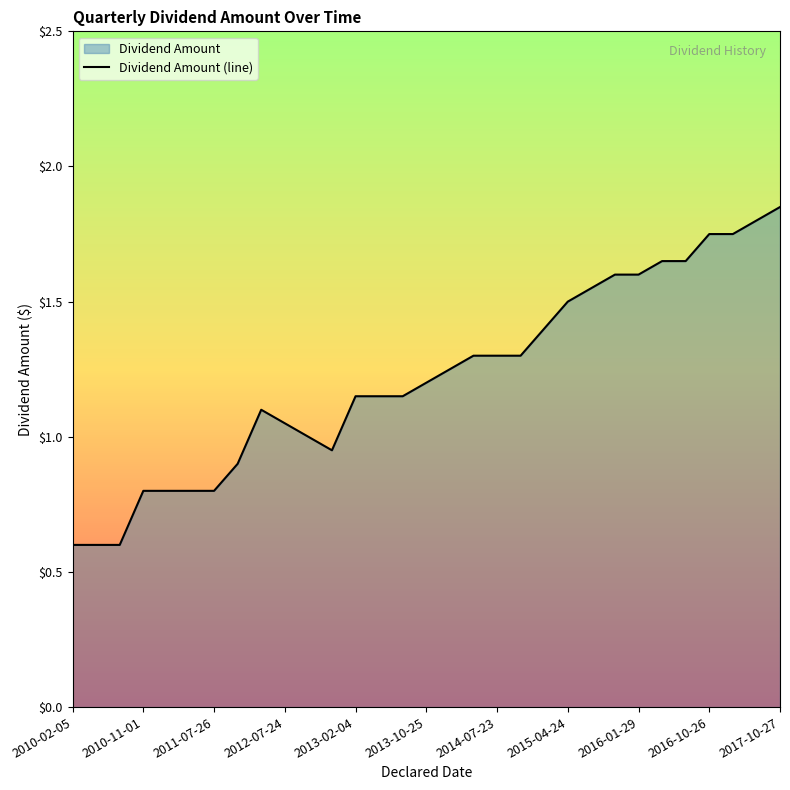

What is the average value?

1.2